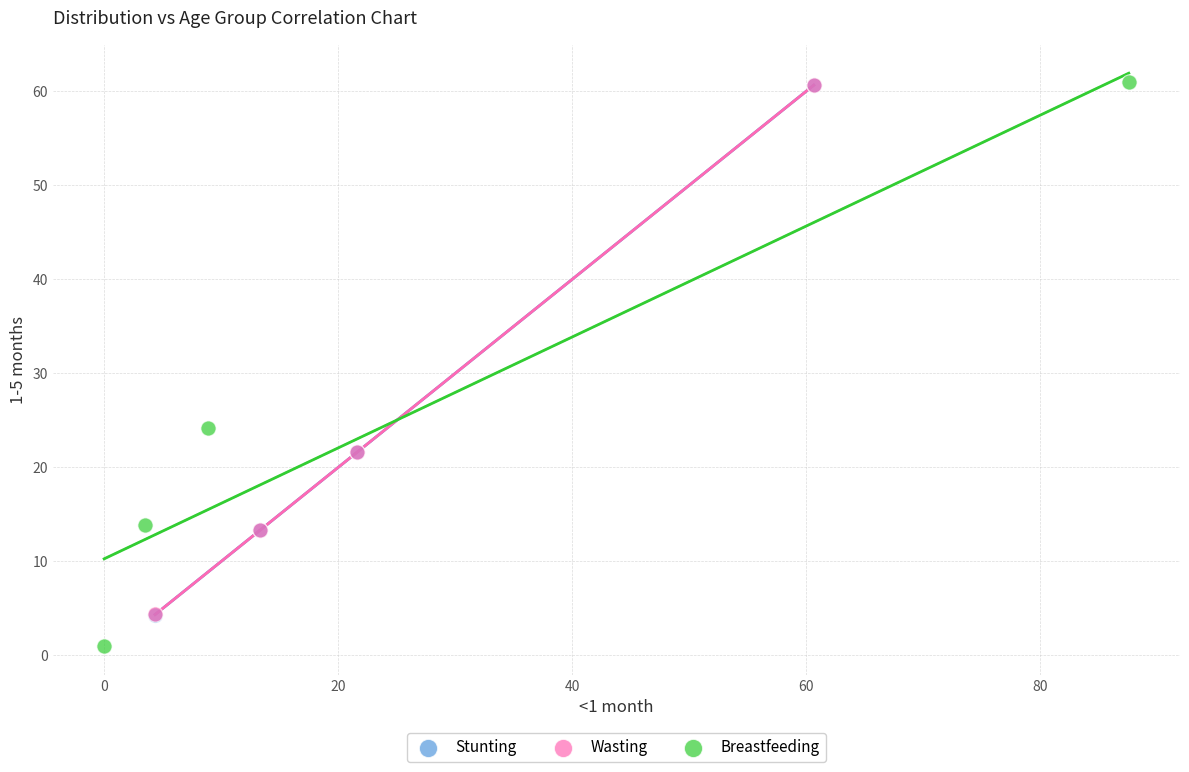

Which series contains the lowest Y value?

Breastfeeding